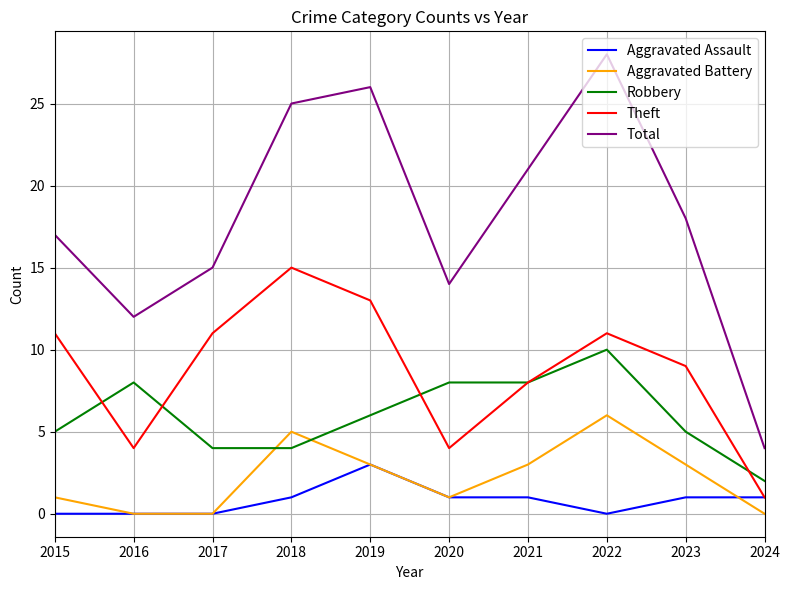

Which series has the largest range (max minus min)?

Total